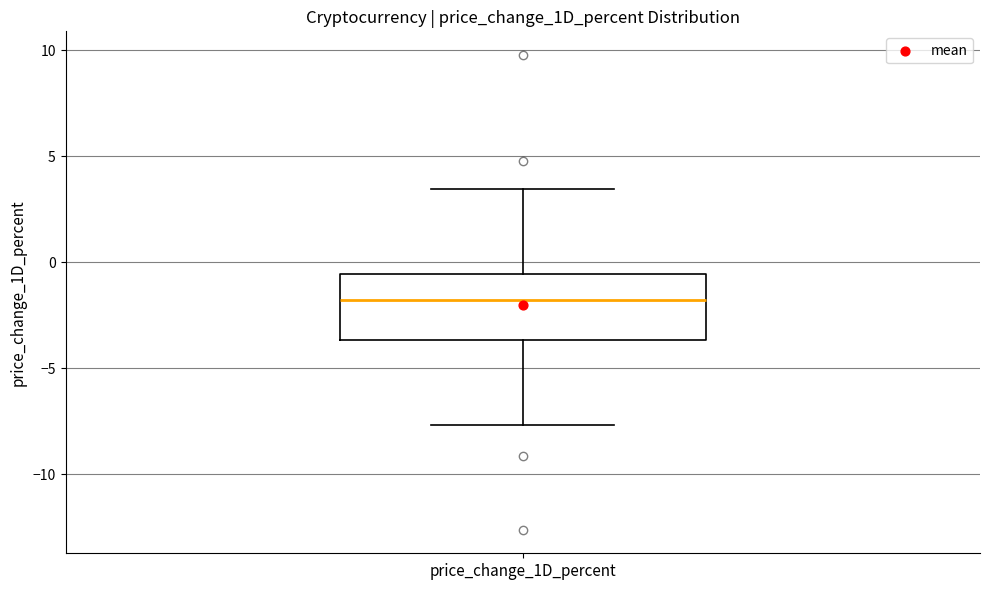

Read this box plot against the y-axis: the position of the median line, the range covered by the box, and the ends of both whiskers. The values are not printed on the chart, so give them approximately, as read against the axis.

median -2.0, box -3.5 to -0.5, whiskers -7.5 to 3.5